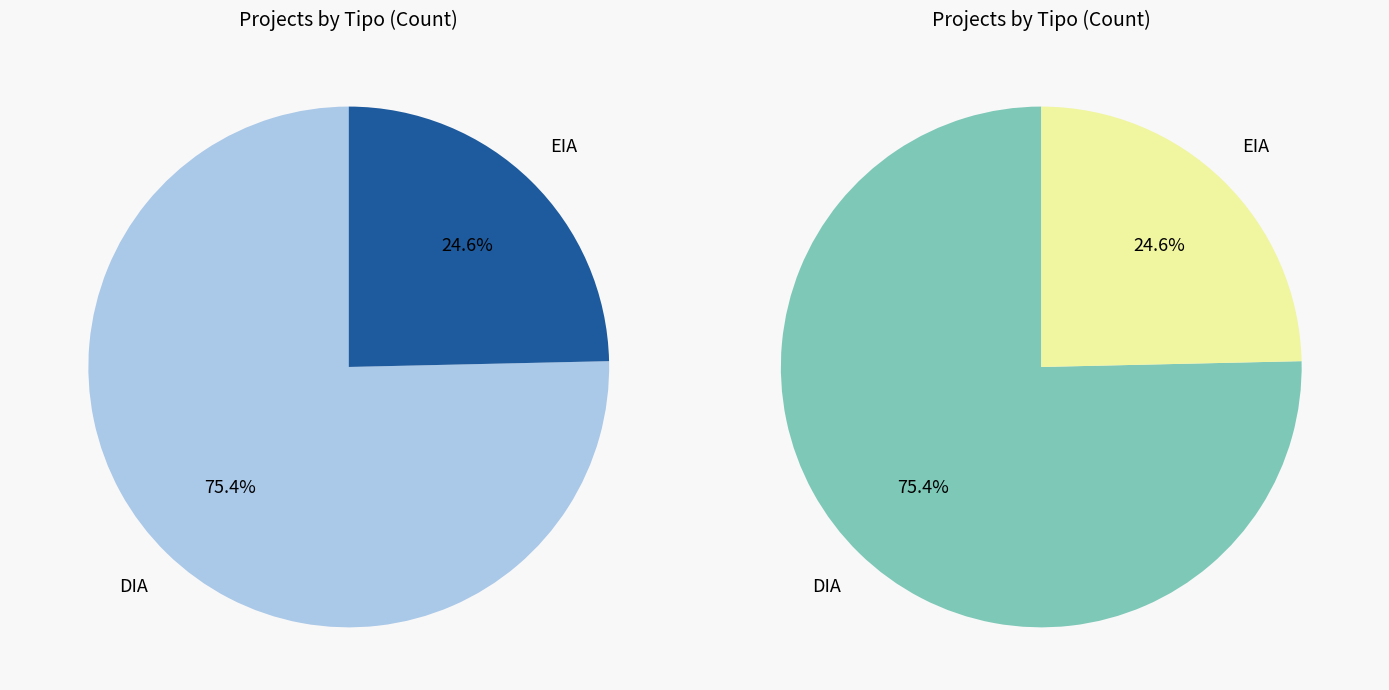

Count the number of slices in the pie.

2